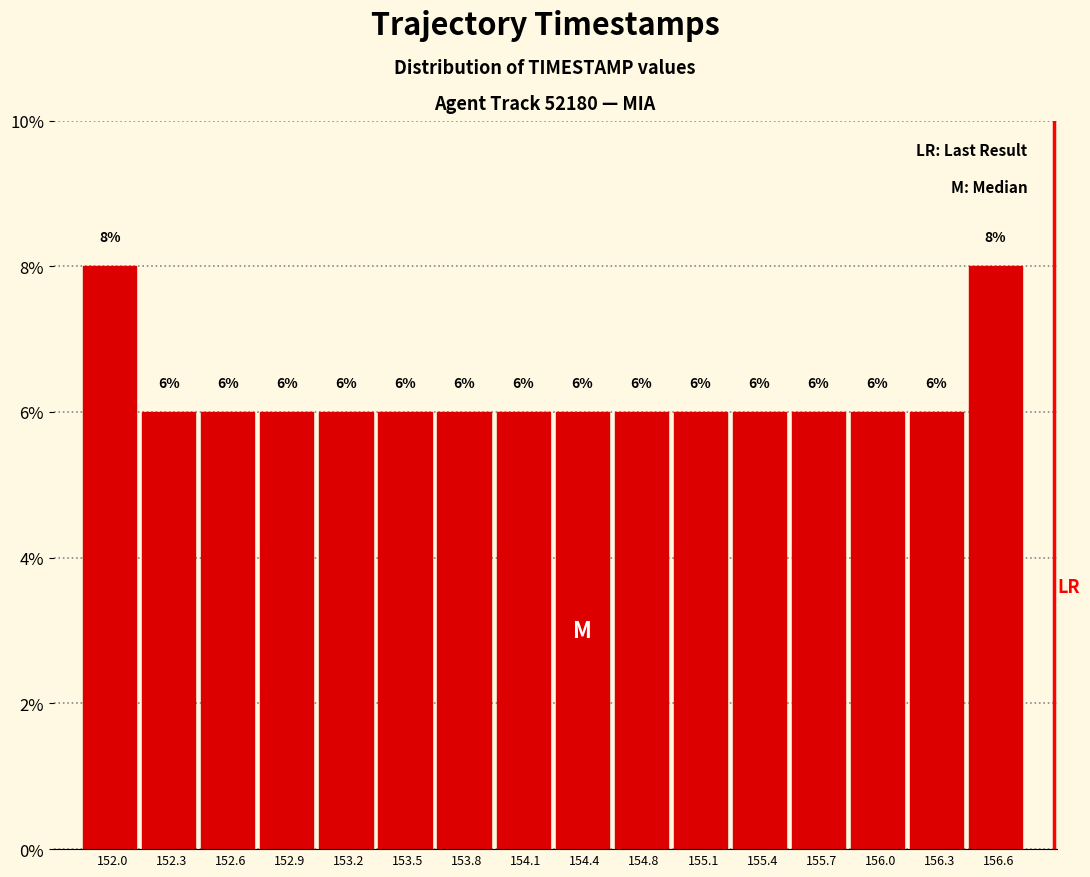

Are the bars horizontal?

No